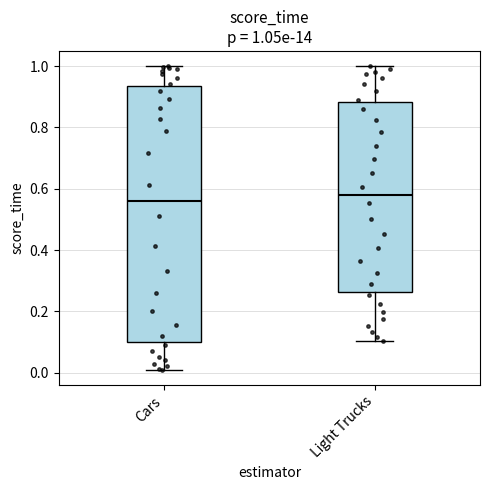

Which box is the tallest, from its lower edge to its upper edge?

Cars